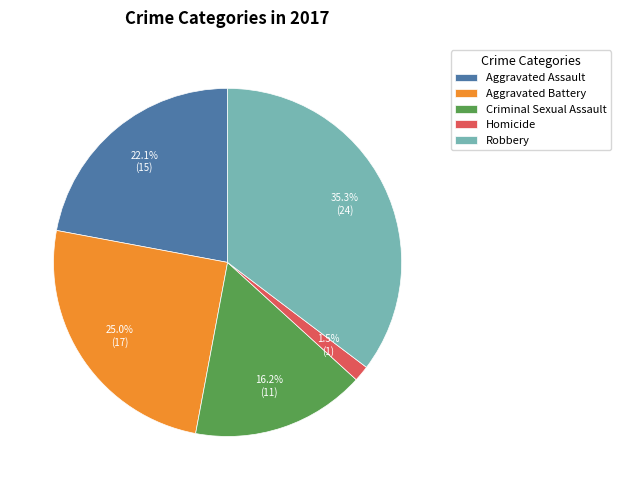

What is the largest slice in the pie chart?

Robbery